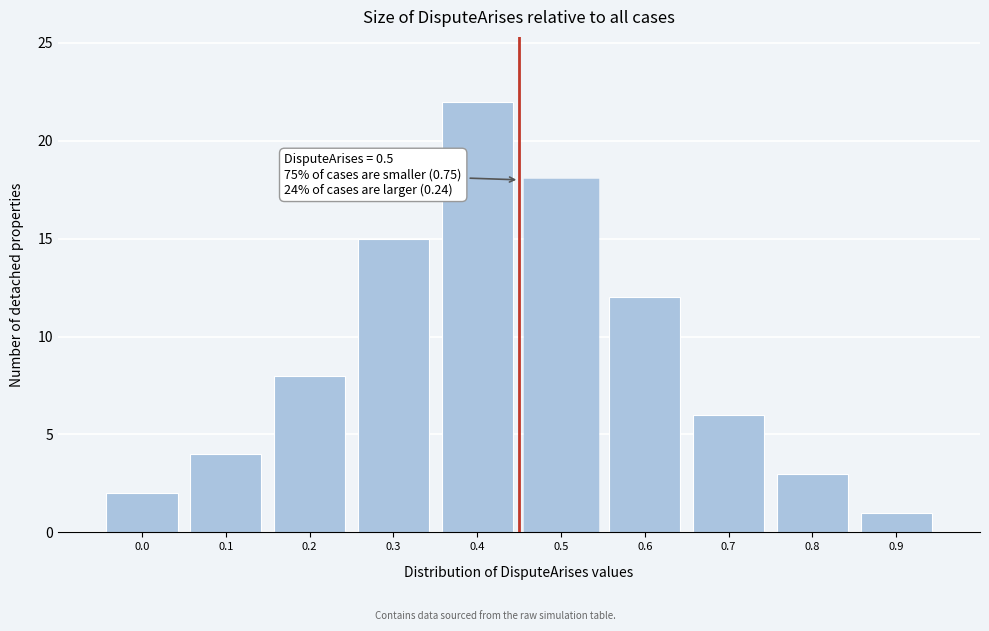

Reading right to left, what are all the values shown in this chart?

0.9=1	0.8=3	0.7=6	0.6=12	0.5=18	0.4=22	0.3=15	0.2=8	0.1=4	0.0=2